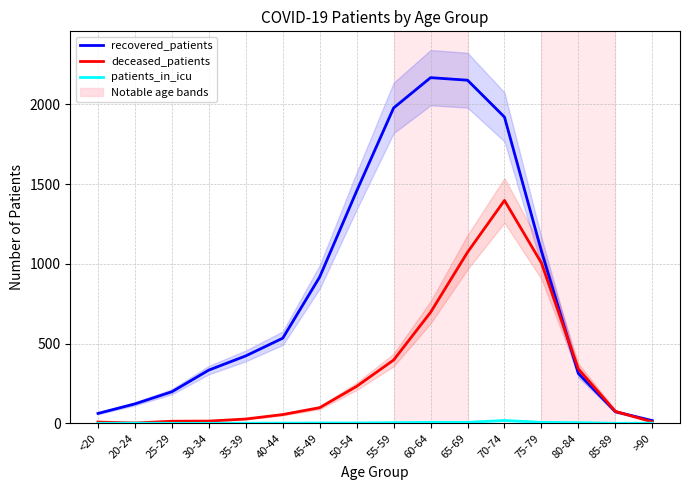

How many distinct data groups are displayed?

3